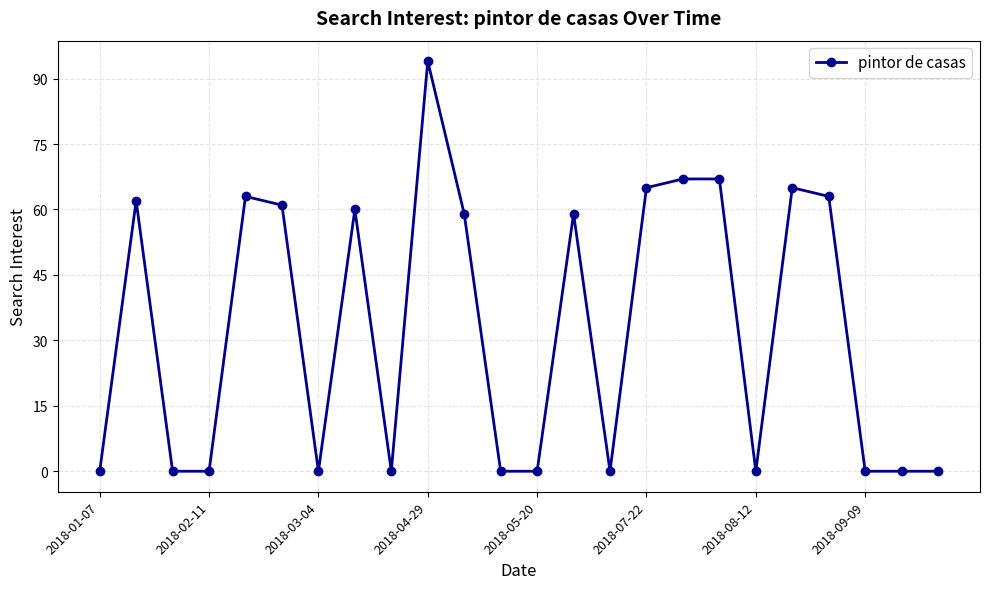

Count the number of data series in this chart.

1